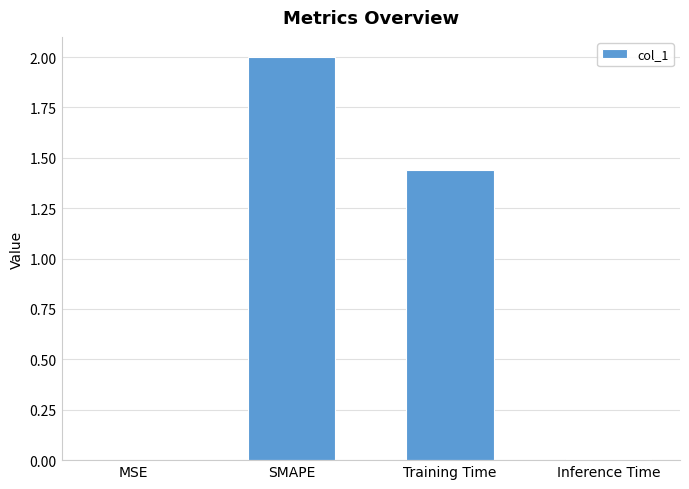

At which label is the value closest to 1?

Training Time